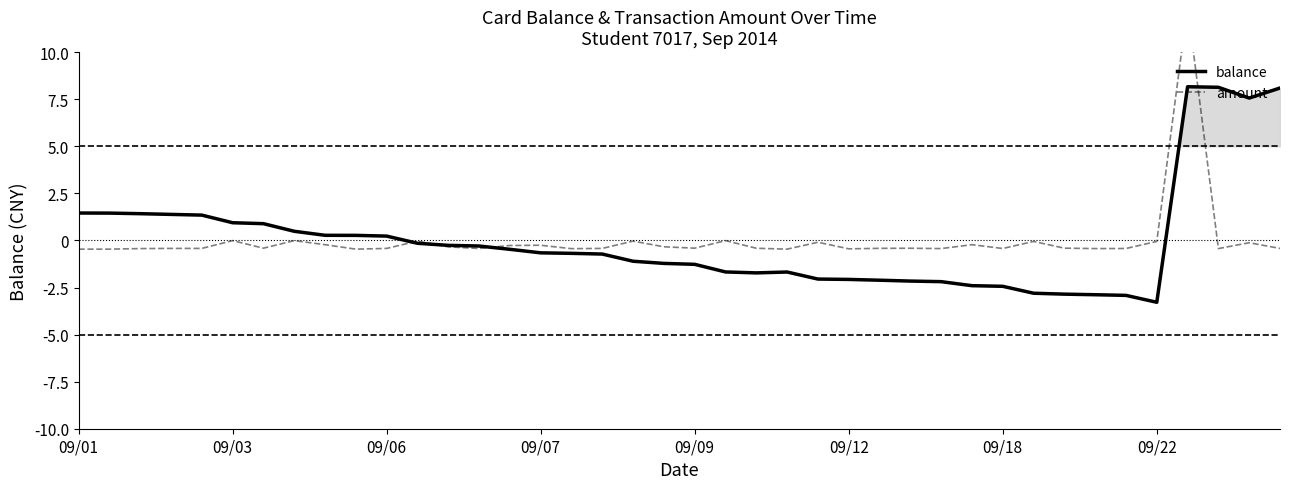

The balance series shows -1.7 at 23. True or false?

True